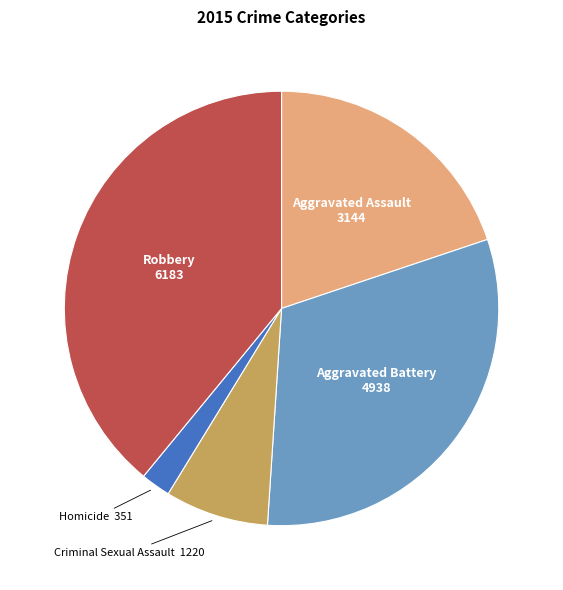

Is Aggravated Battery the majority of the pie?

No